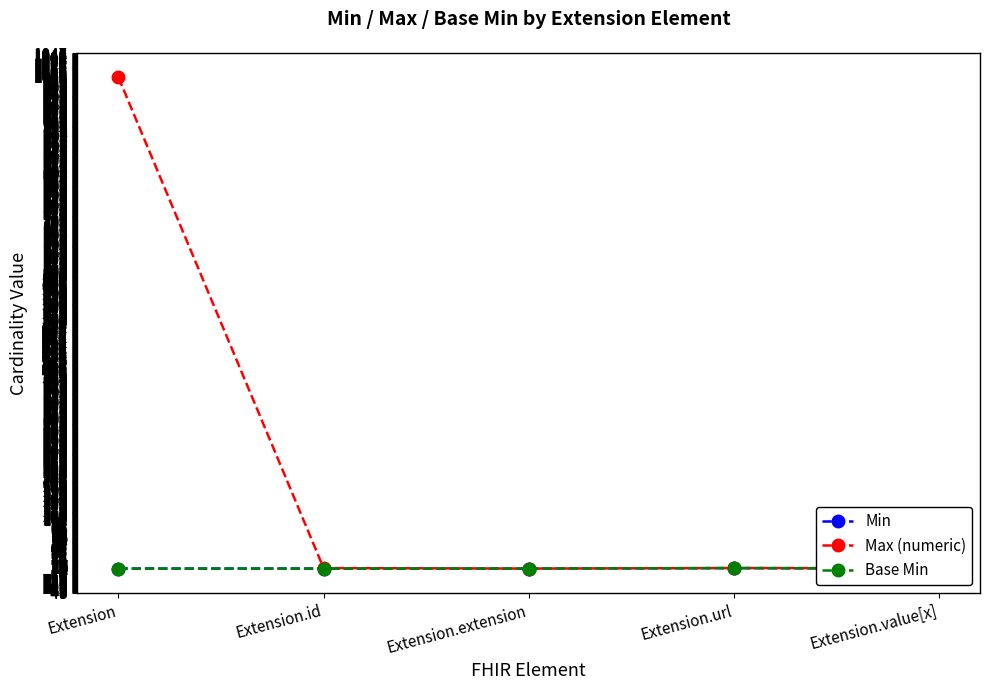

How many values in Base Min are above zero?

1